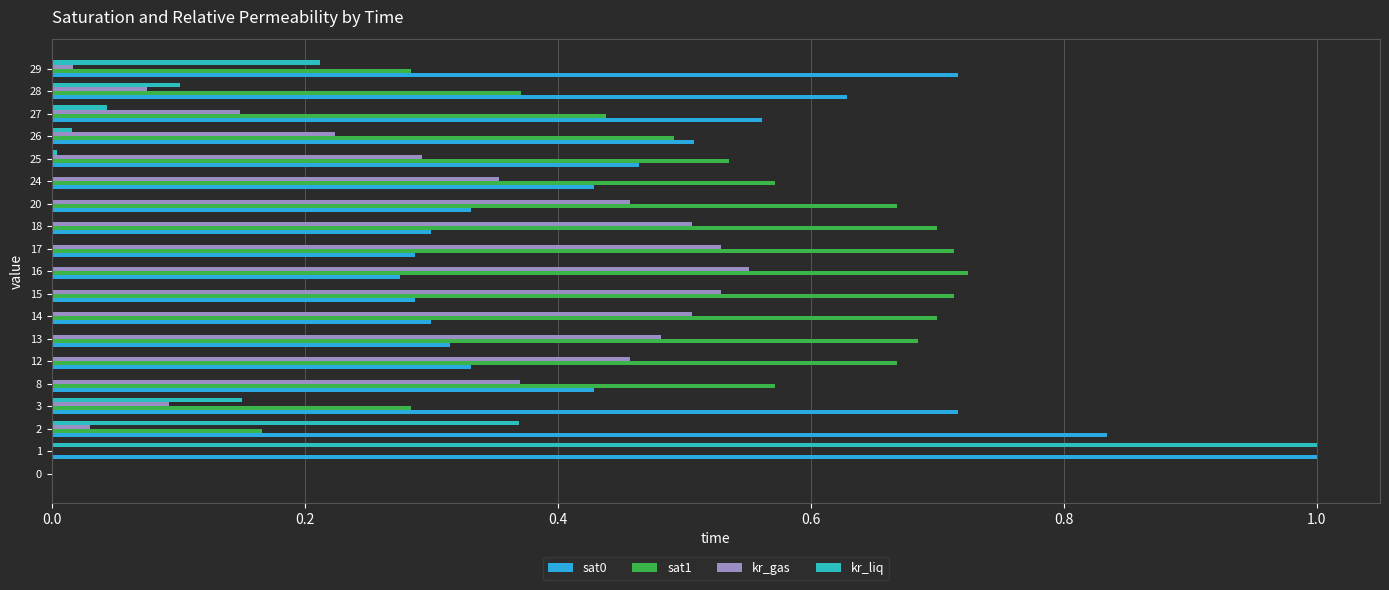

What is the sum of all kr_liq values?

1.9